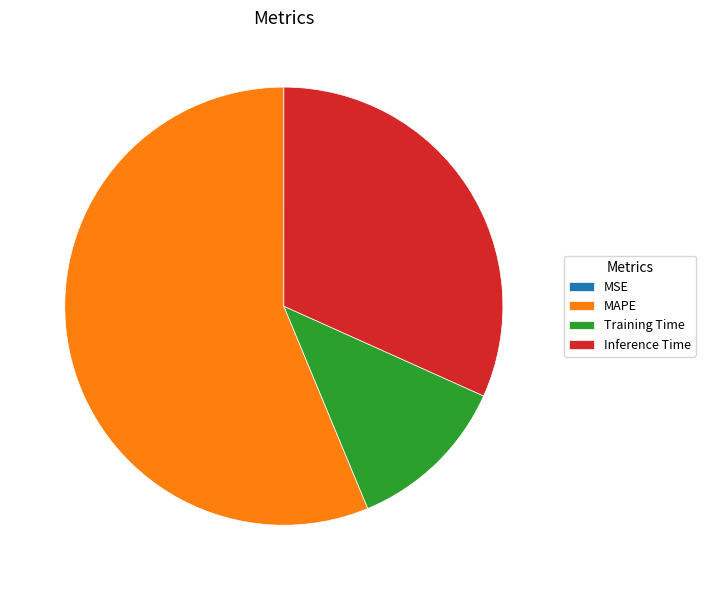

Between Training Time and Inference Time, which is larger?

Inference Time